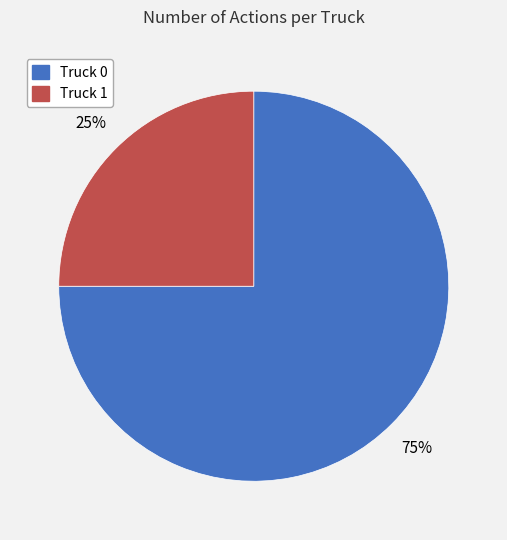

Combined, do Truck 0 and Truck 1 account for over 50%?

Yes